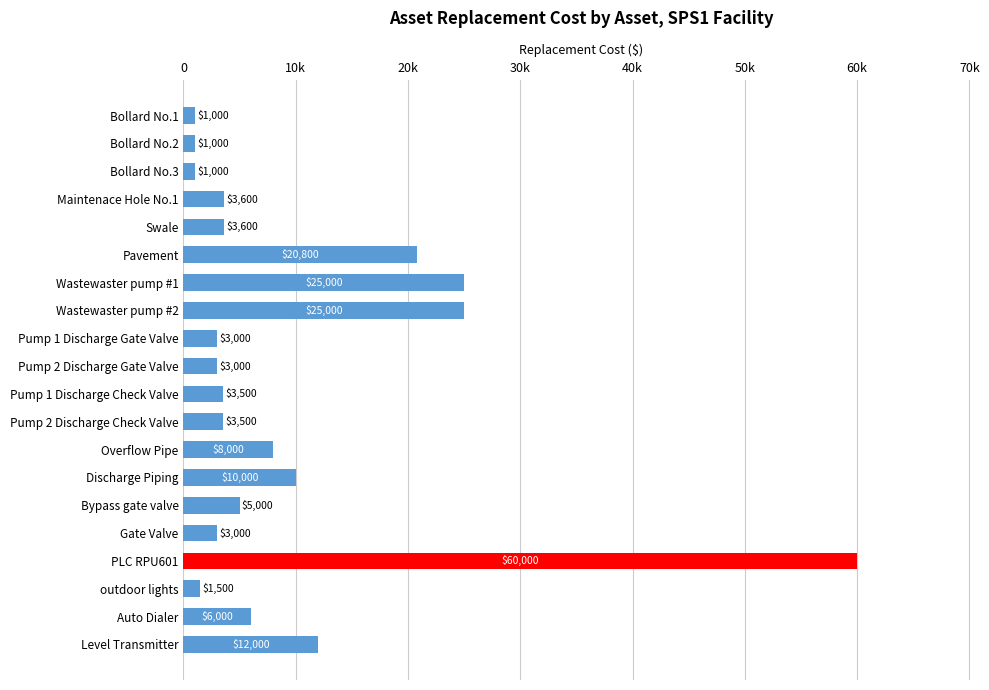

The chart shows a value of 3500 at Pump 1 Discharge Check Valve. True or false?

True